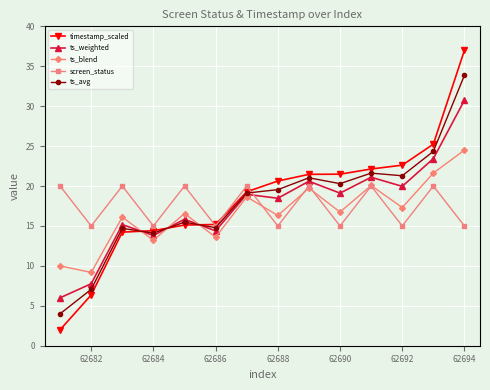

What is the value of the screen_status point at the 2nd from the left?

15.0